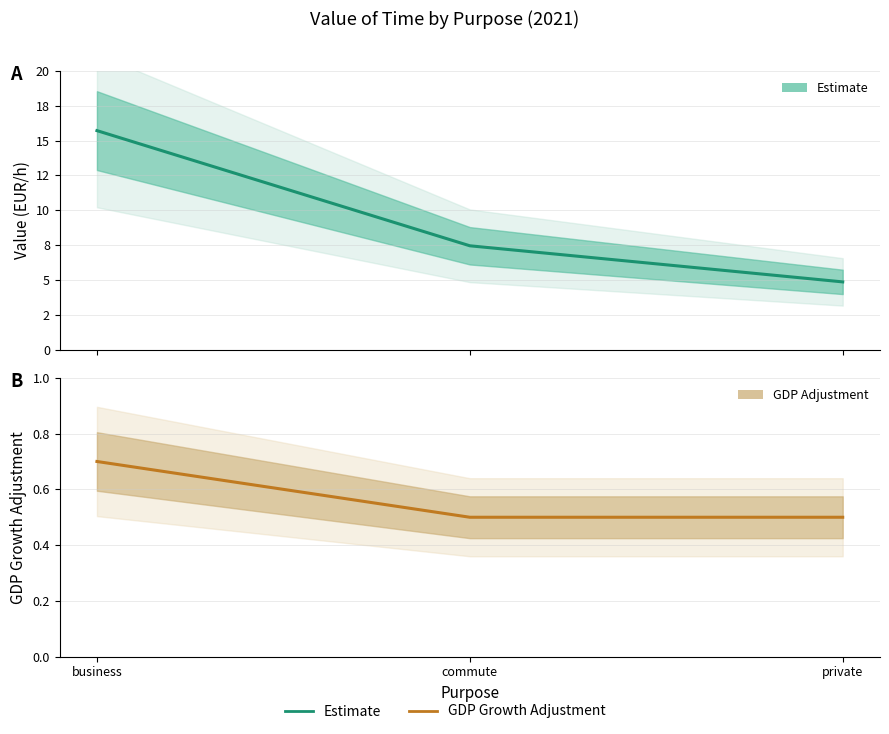

Between commute and private, which series saw the biggest shift?

value